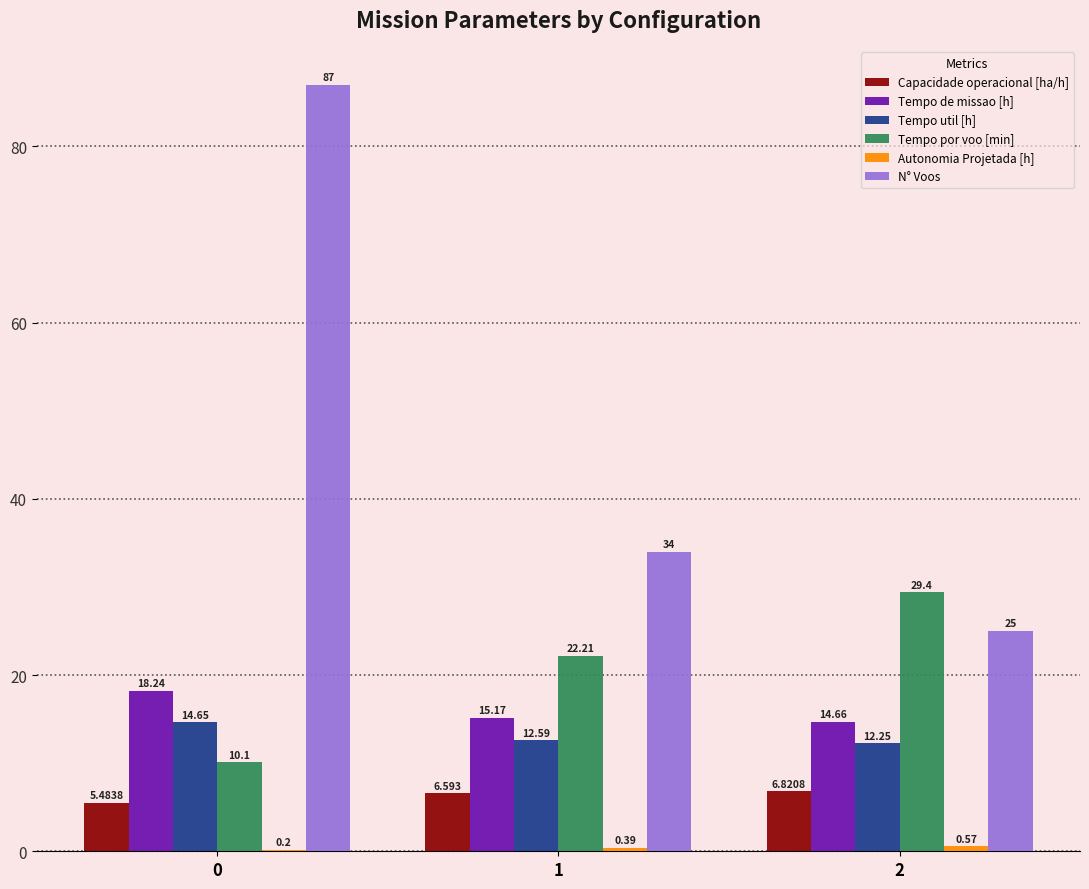

Is it true that N° Voos equals 153.7 at 0?

False